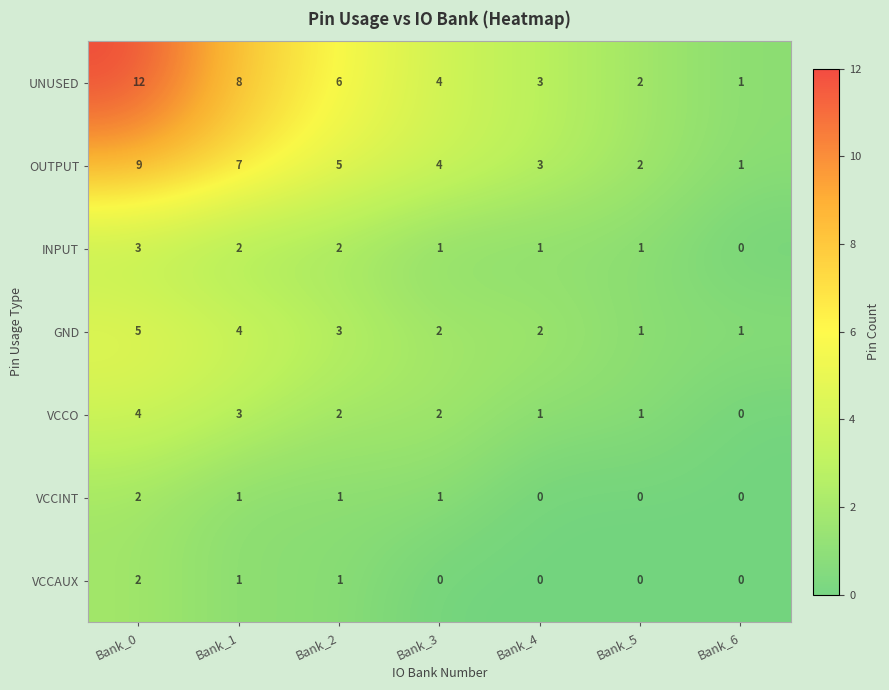

Which label corresponds to the largest value in the chart?

Bank_0